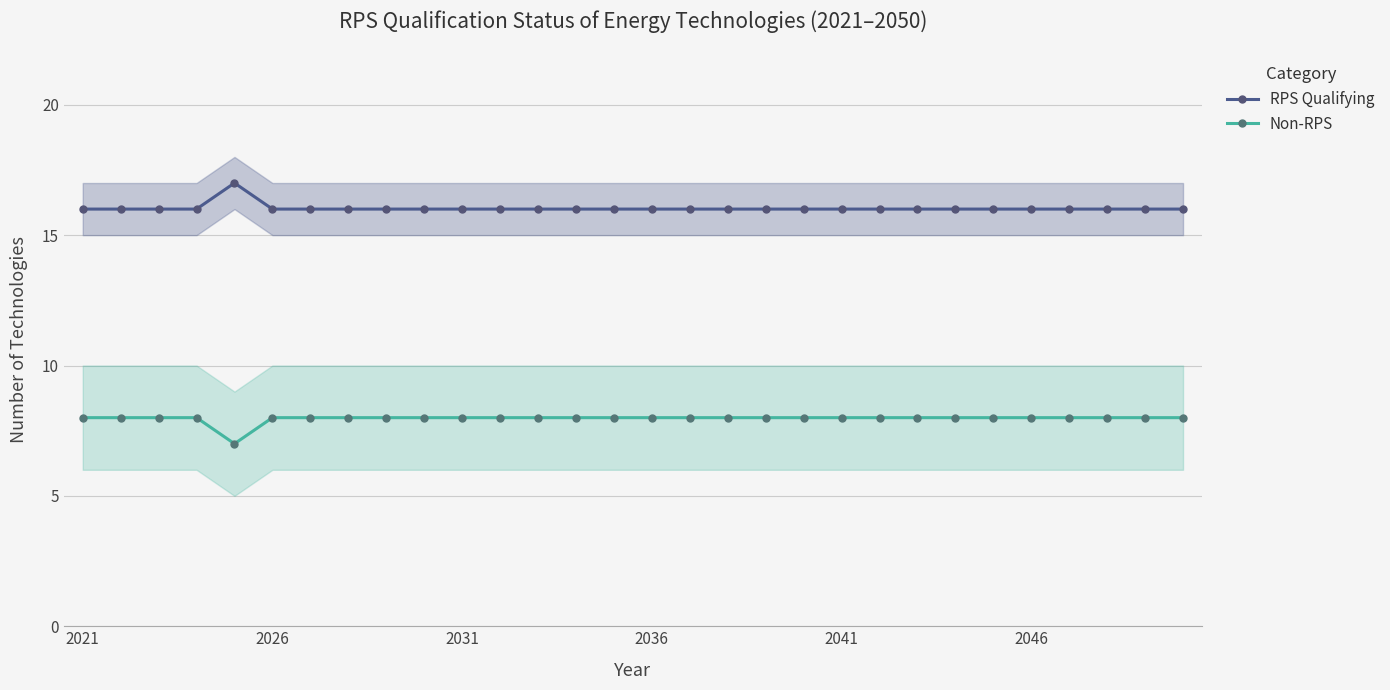

True or false: RPS Qualifying and Non-RPS cross at least once.

False